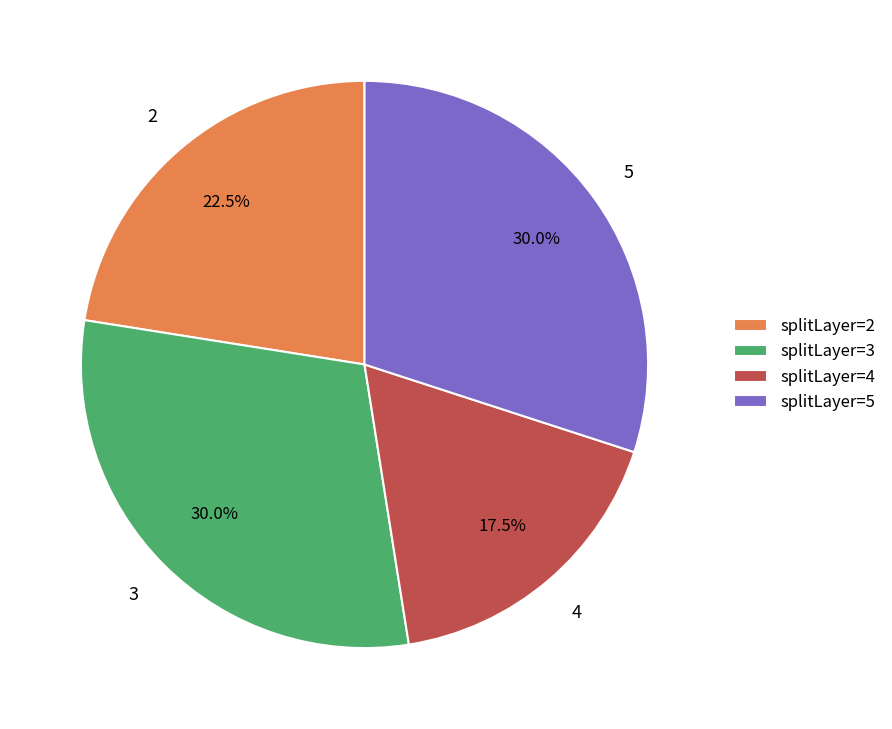

Which has a higher value, splitLayer=5 or splitLayer=4?

splitLayer=5